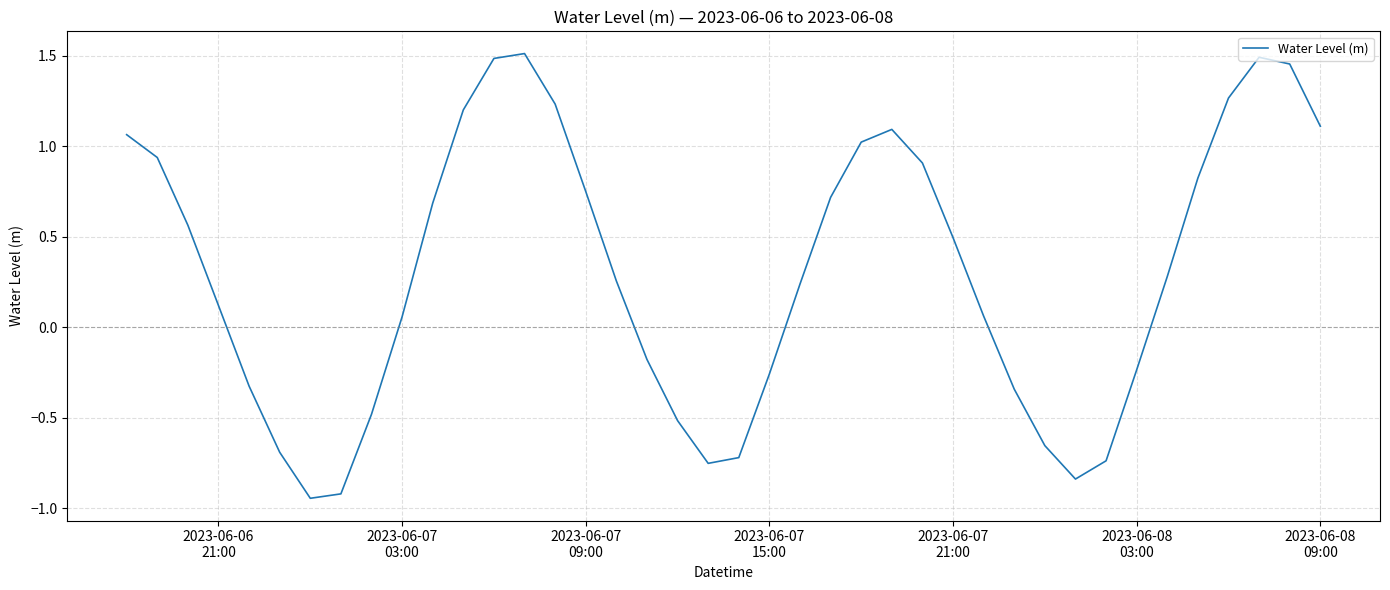

What is the greatest value displayed?

1.5